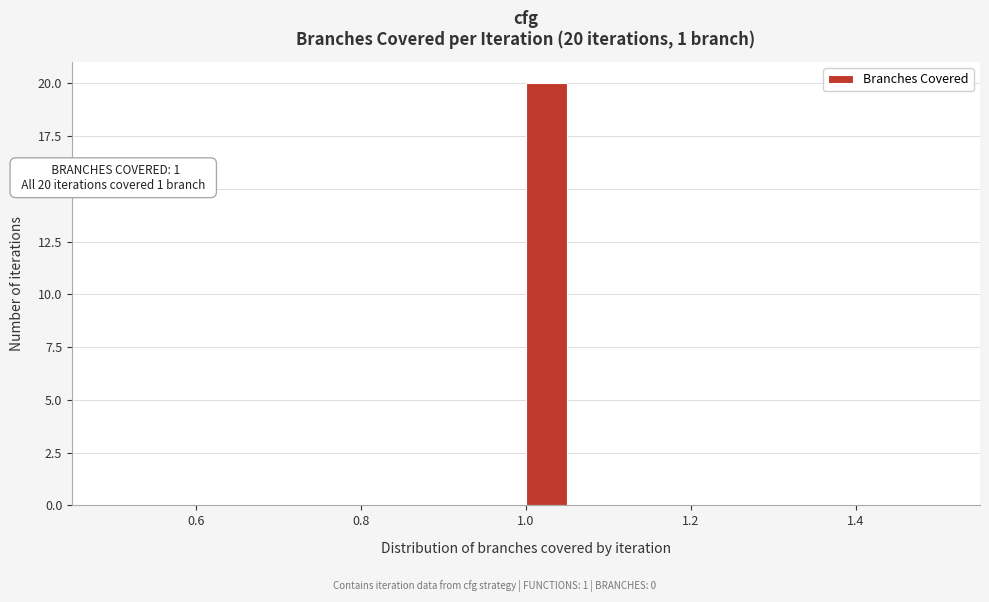

Around what value on the x-axis is the tallest bar? Give the approximate position of its centre, as read against the axis.

1.02